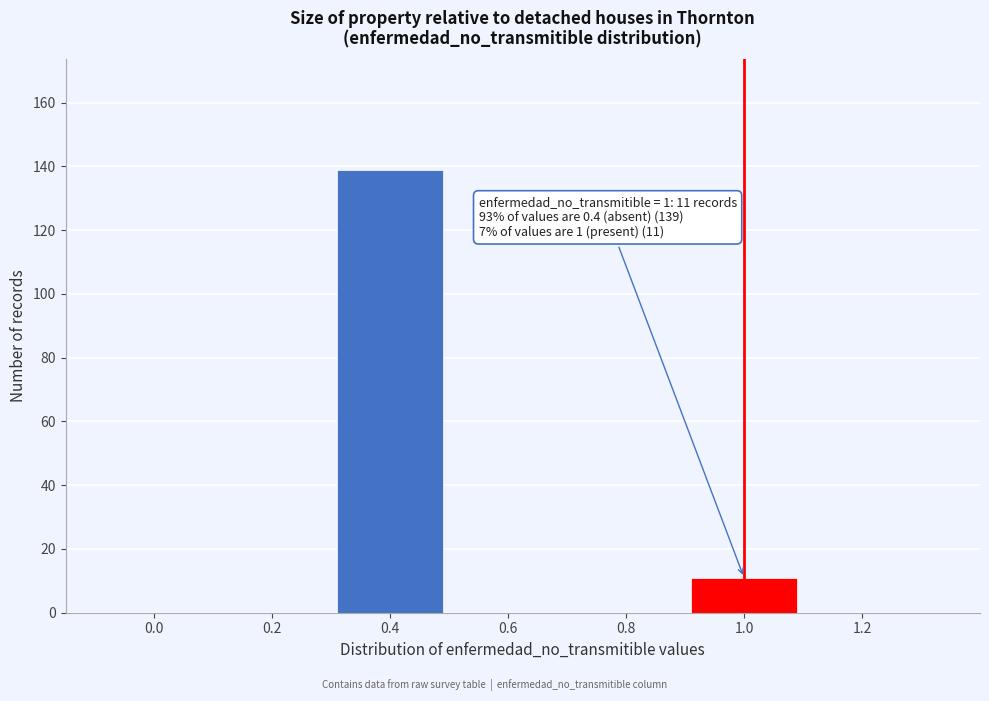

Reading right to left, extract all data points from this chart.

1.2=0	1.0=11	0.8=0	0.6=0	0.4=139	0.2=0	0.0=0